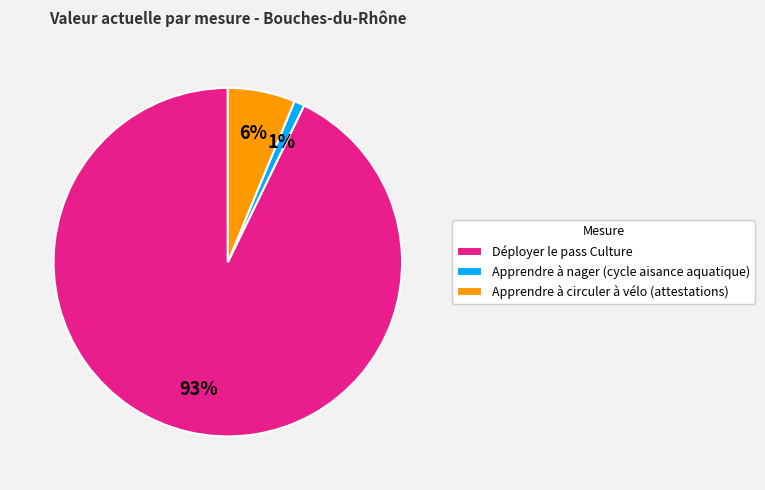

To the nearest percent, what is the difference between the largest and smallest slice percentages?

92%